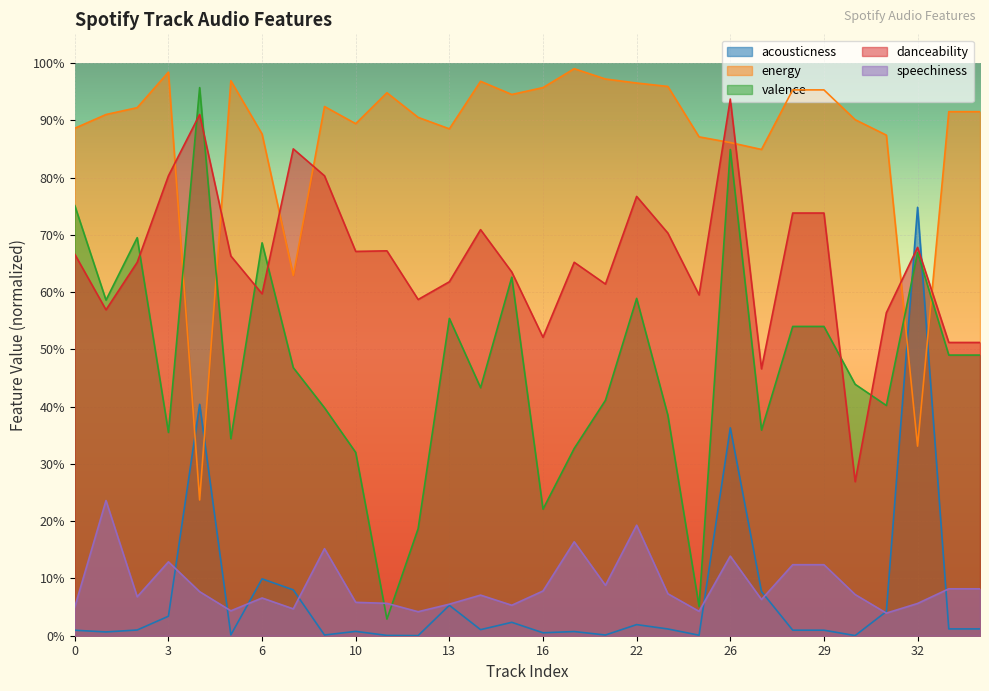

Rank the series at 0 from highest to lowest value.

energy, valence, danceability, speechiness, acousticness